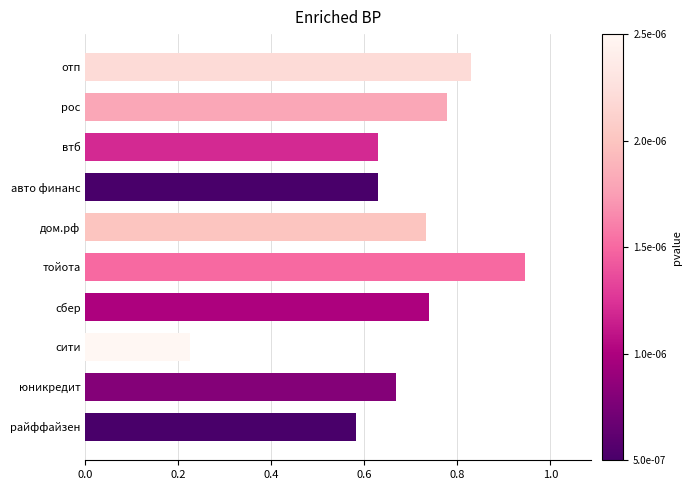

Which category has the lowest value across all series?

сити